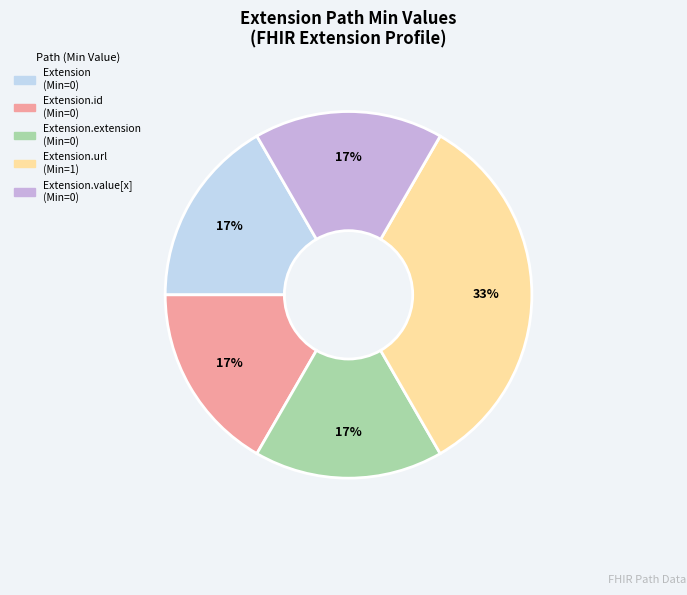

Is there a majority slice in this chart?

No